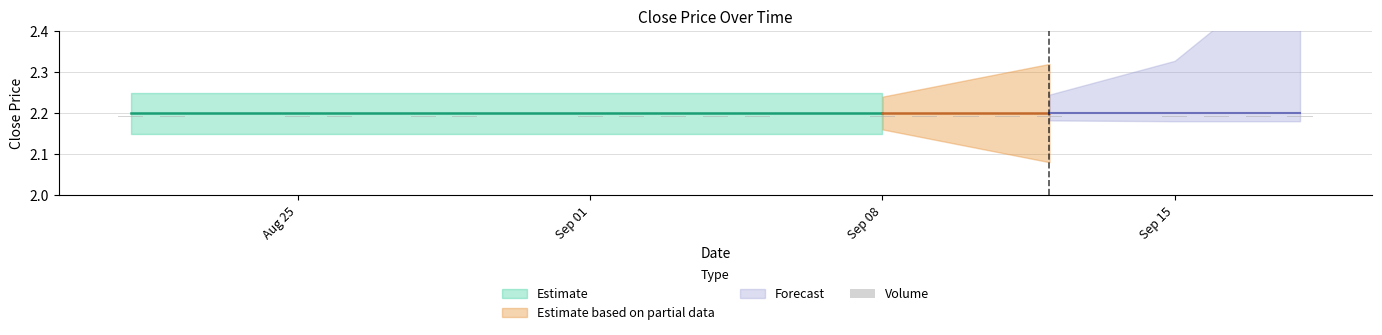

At how many categories does at least one series exceed 1?

20